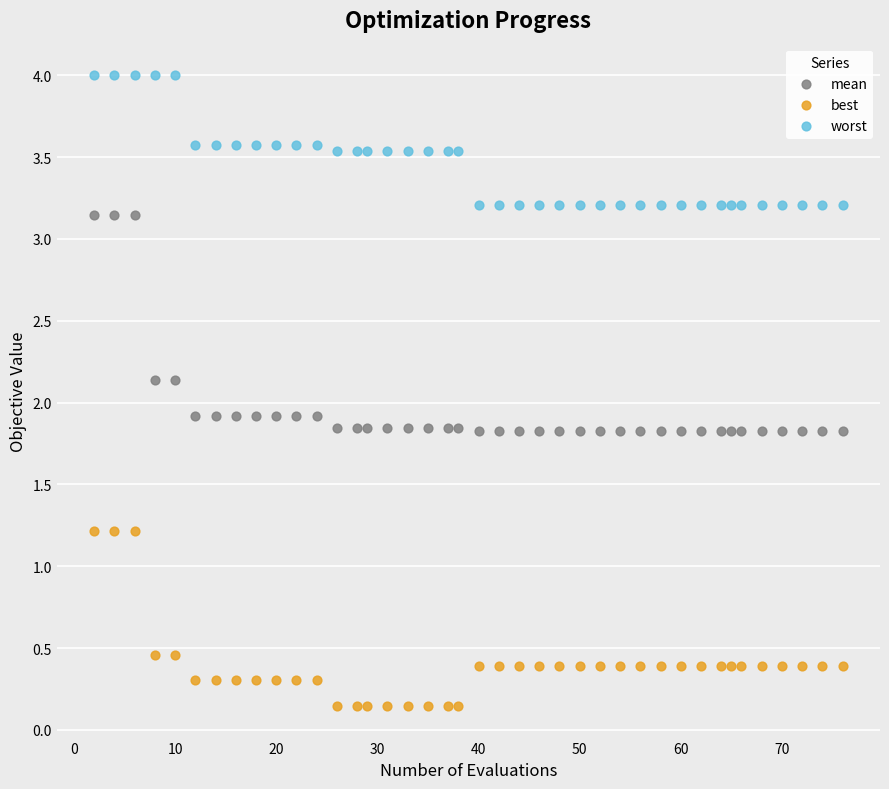

Across all data points, what is the range of Y values (max minus min)?

3.9